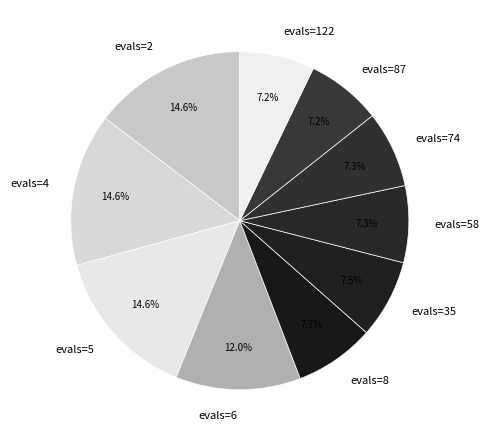

Does evals=35 represent more than half of the total?

No